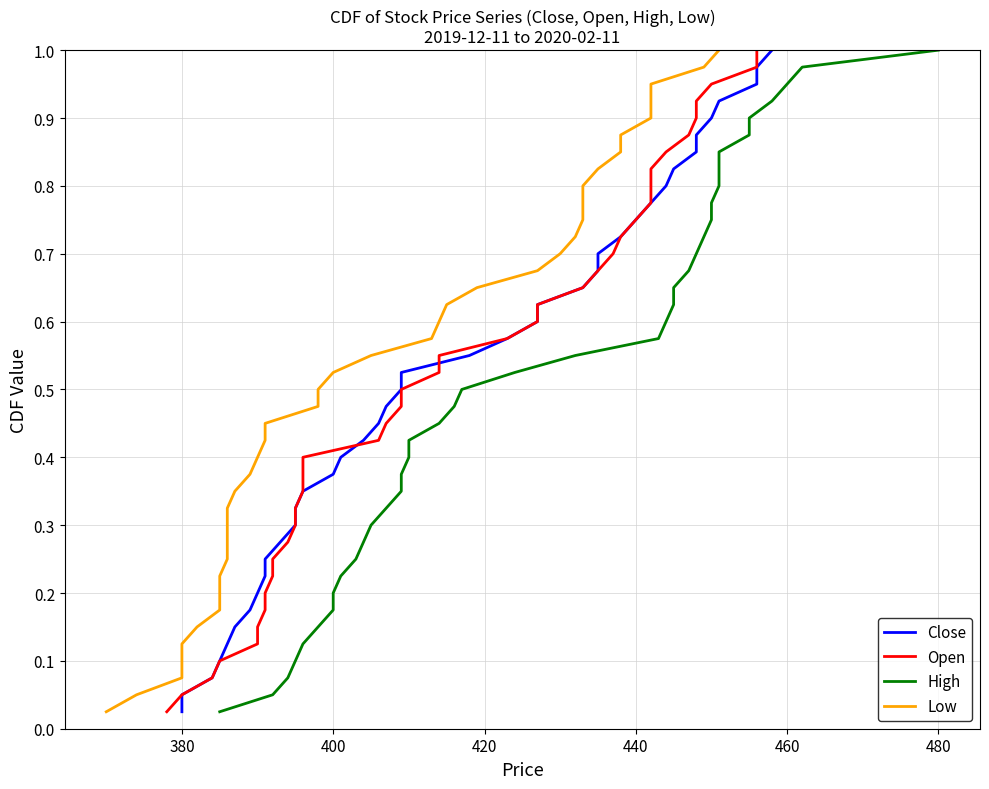

True or false: High and Open intersect in this chart.

False